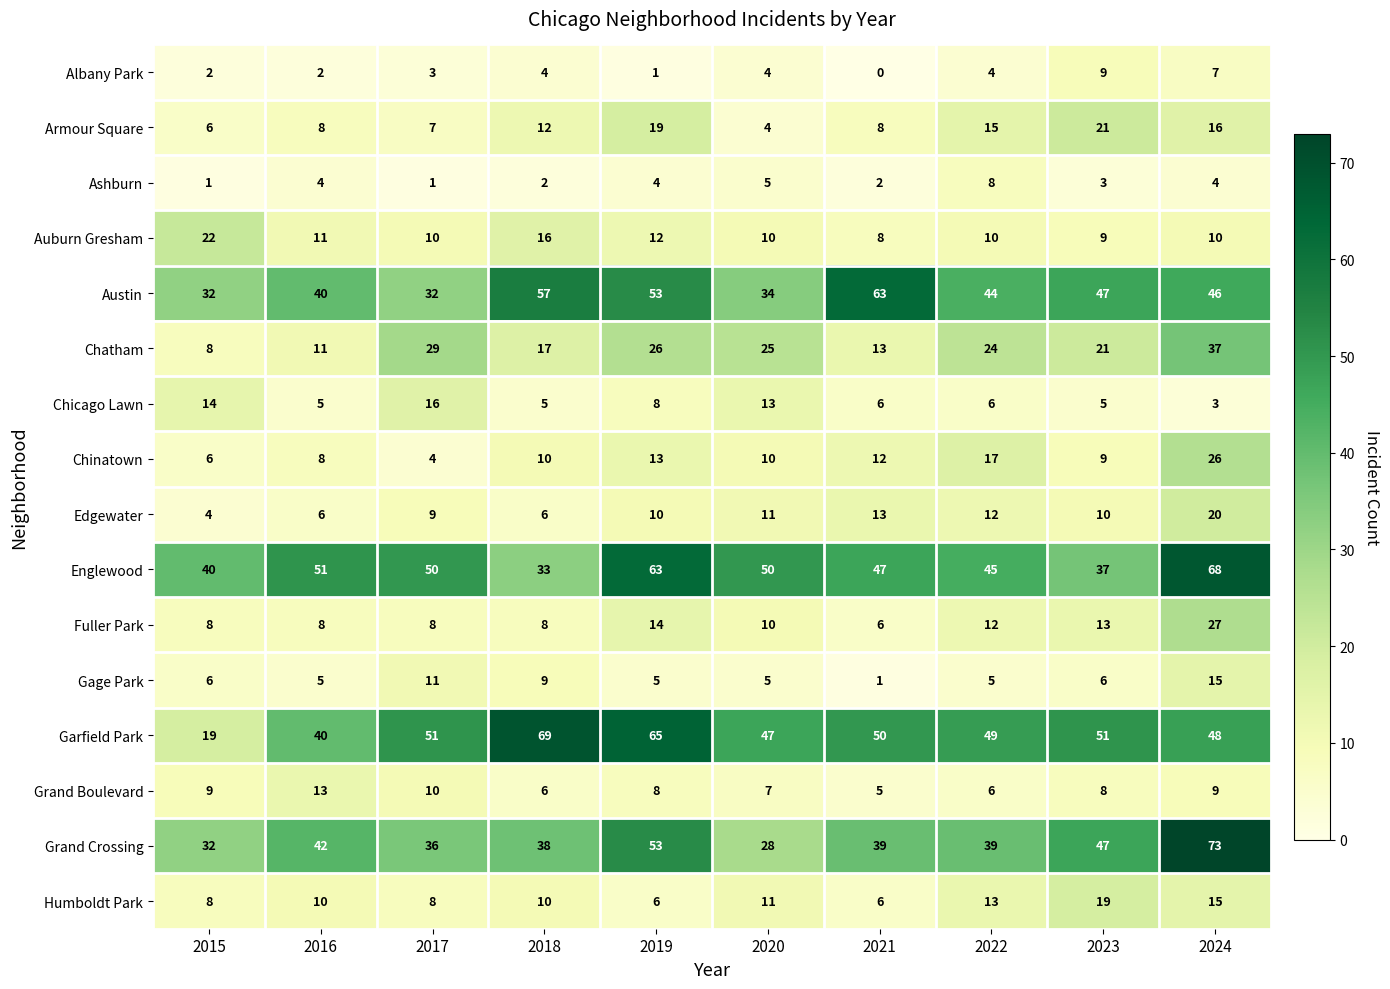

Which series has the largest range (max minus min)?

Garfield Park